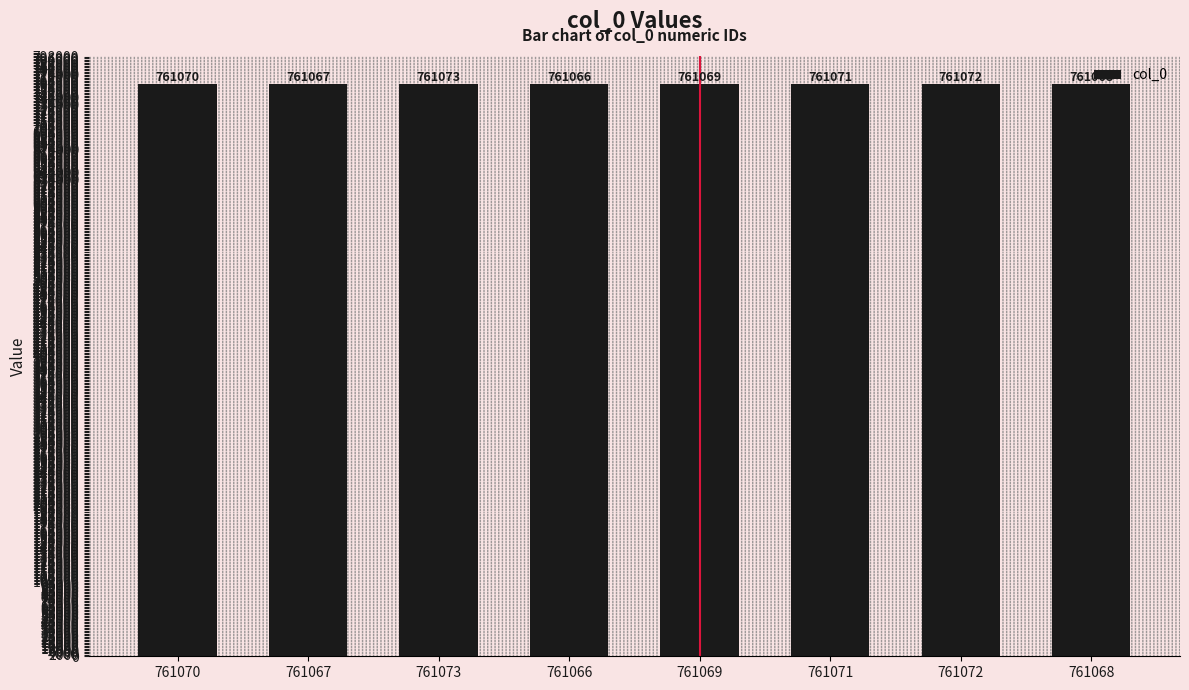

Rank the categories by value from lowest to highest.

761066, 761067, 761068, 761069, 761070, 761071, 761072, 761073